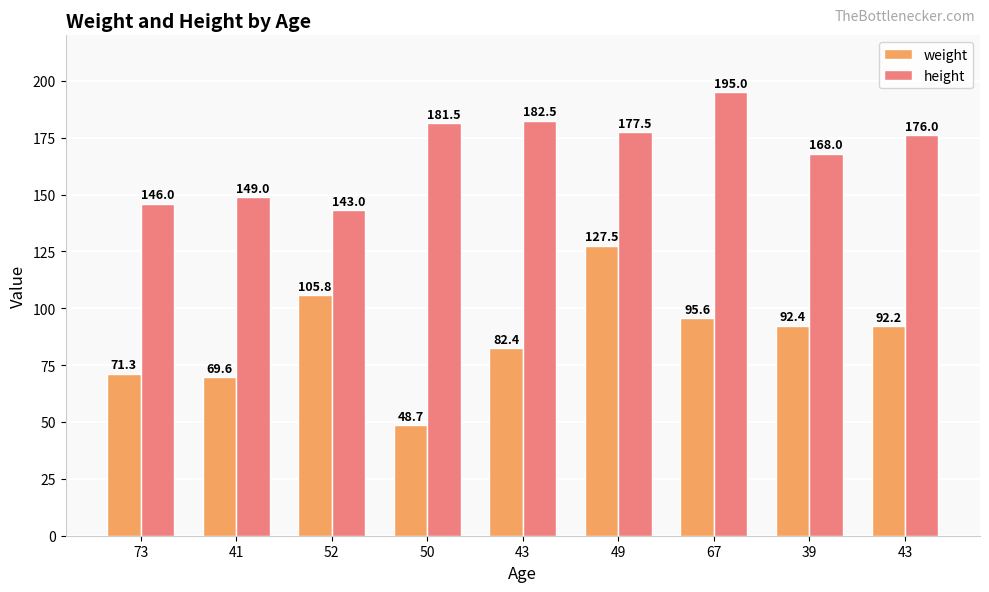

Is it true that weight equals 138.6 at 52?

False